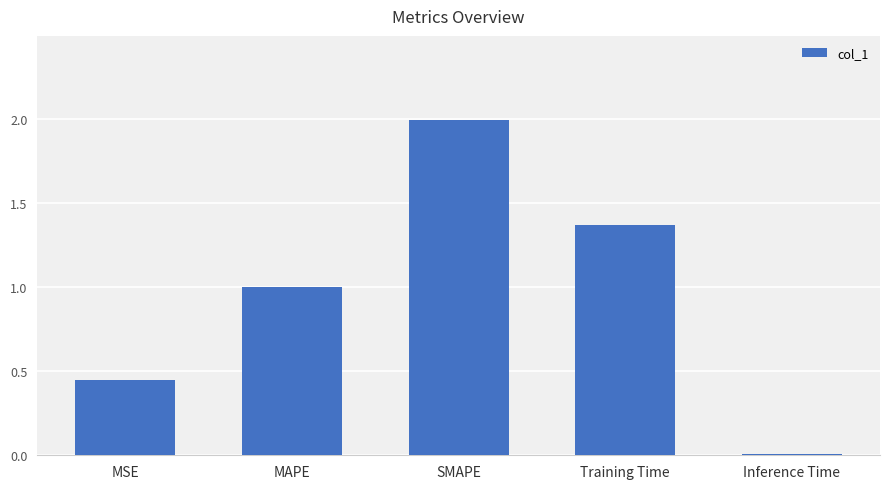

What is the difference between the maximum and minimum values?

2.0